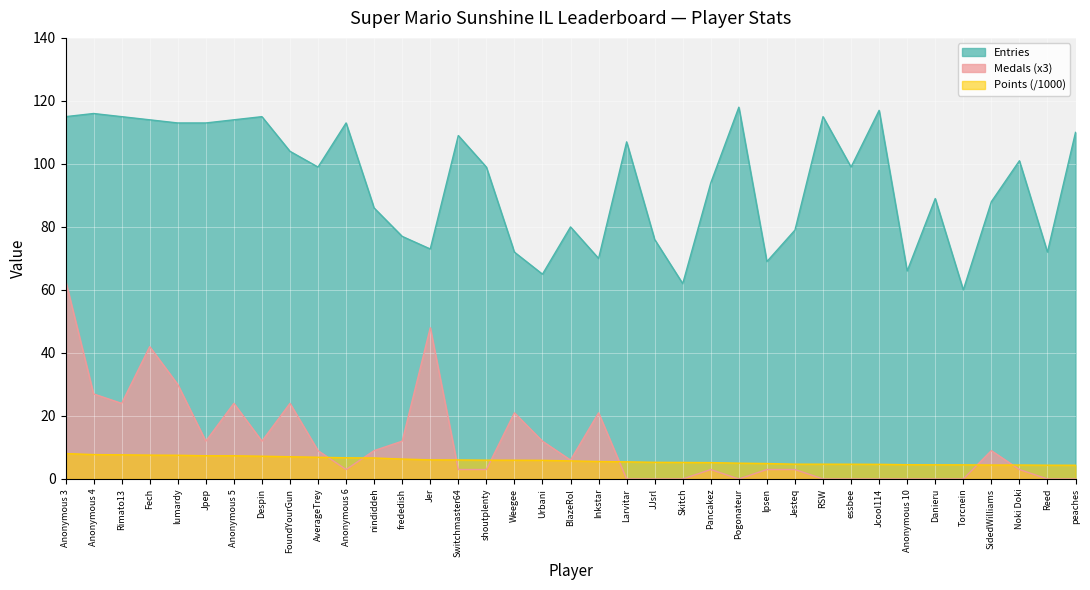

Rank the series by their maximum value, from highest to lowest.

Entries, Medals (x3), Points (/1000)